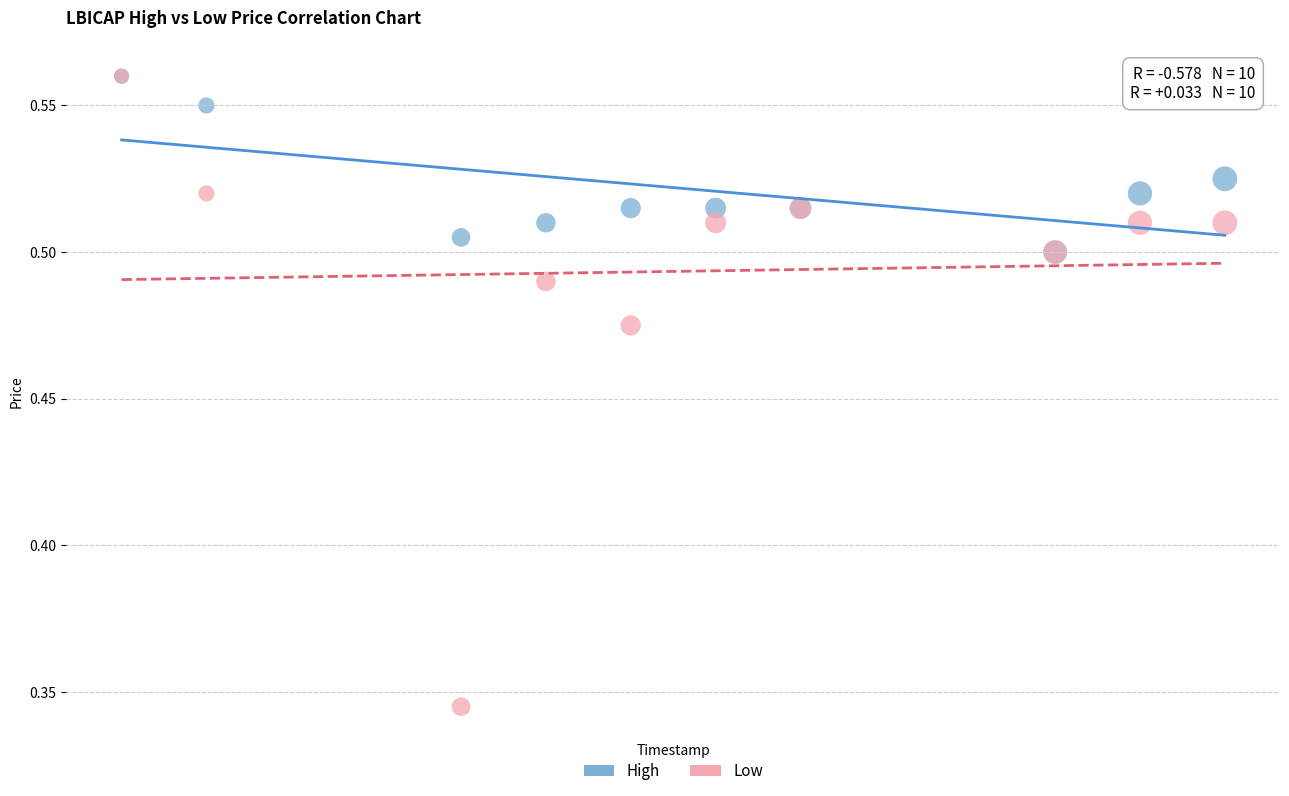

What are all the series names shown in the legend?

High, Low